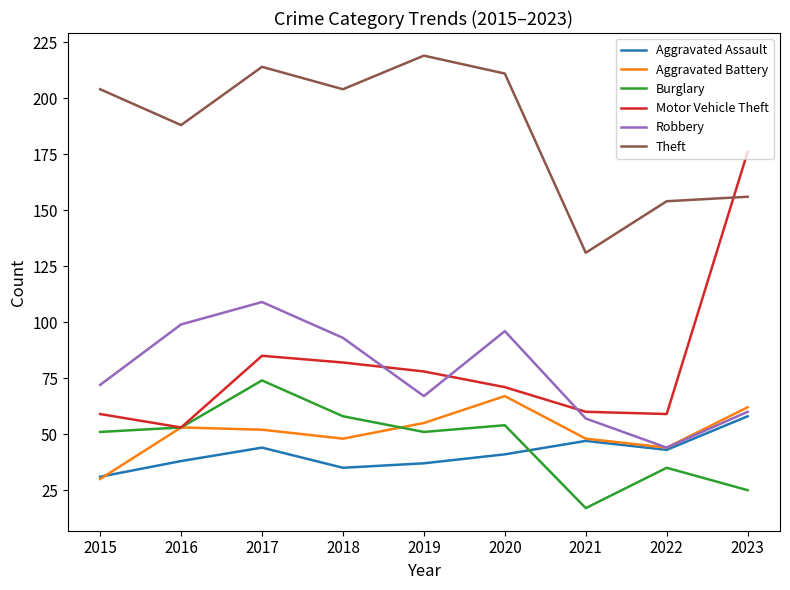

How many interior local valleys does the Theft series have?

3